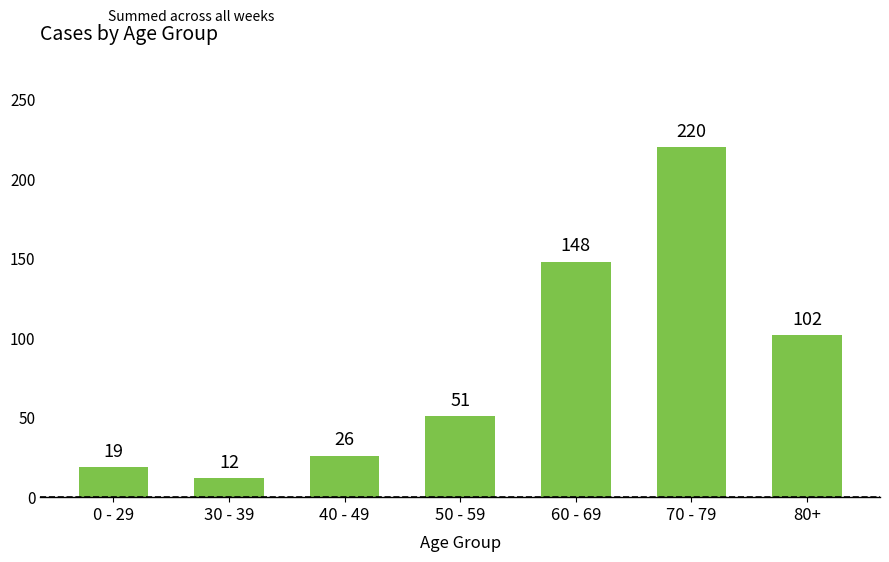

True or false: the data shows 261 at 60 - 69.

False